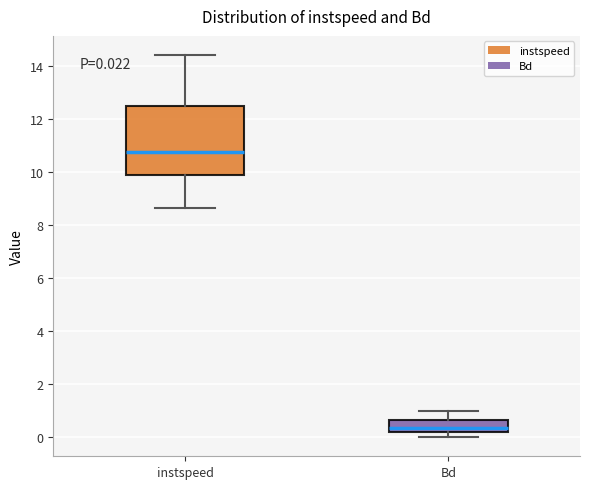

Which box has the highest median line?

instspeed